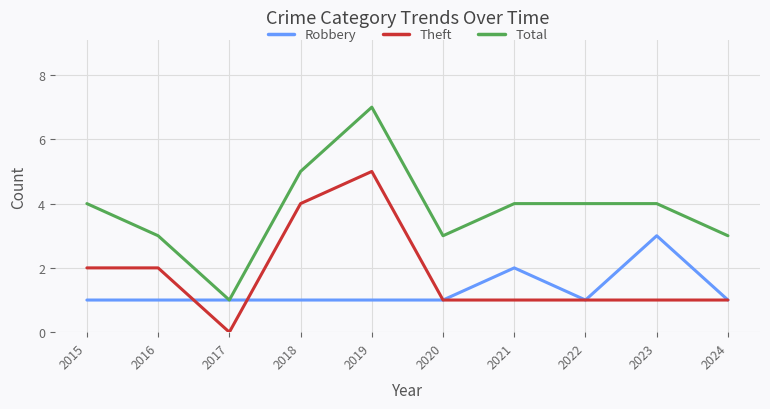

What is the total value across all series at 2024?

5